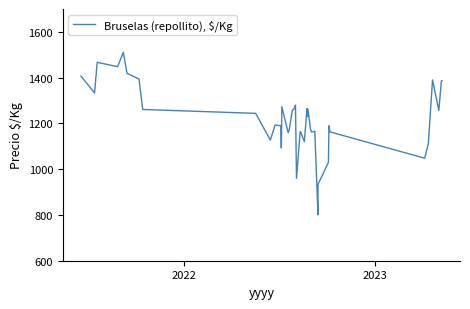

How many interior local peaks (higher than both neighbors) does the data have?

11